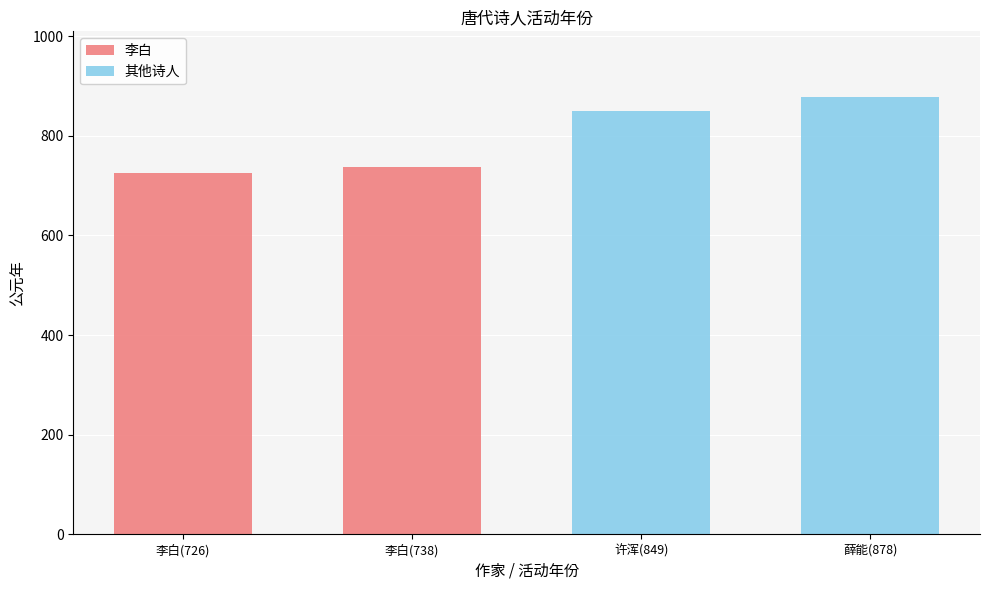

At 李白(726), list the series in order from largest to smallest.

李白, 其他诗人